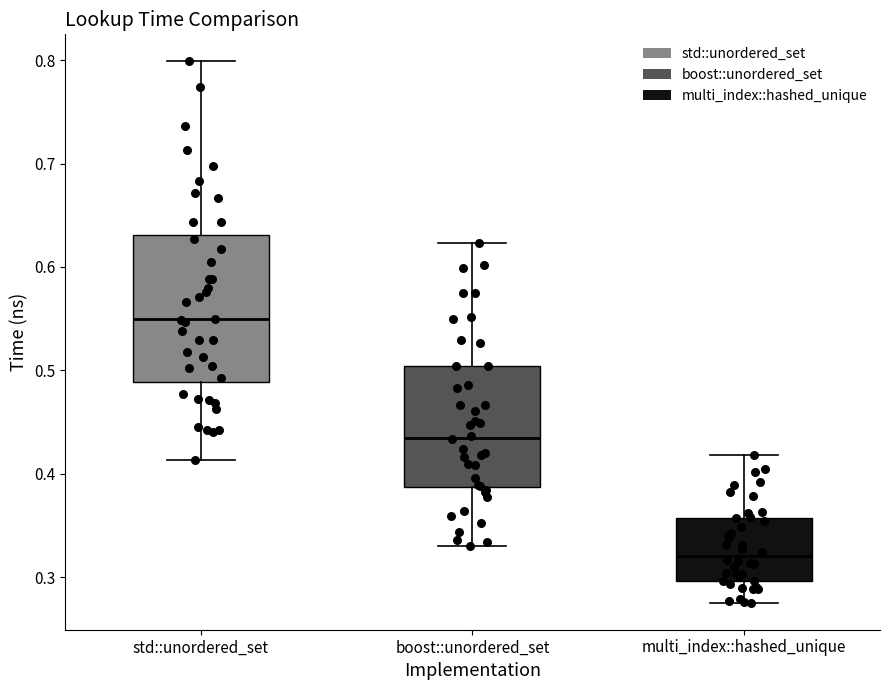

Which box is the tallest, from its lower edge to its upper edge?

std::unordered_set